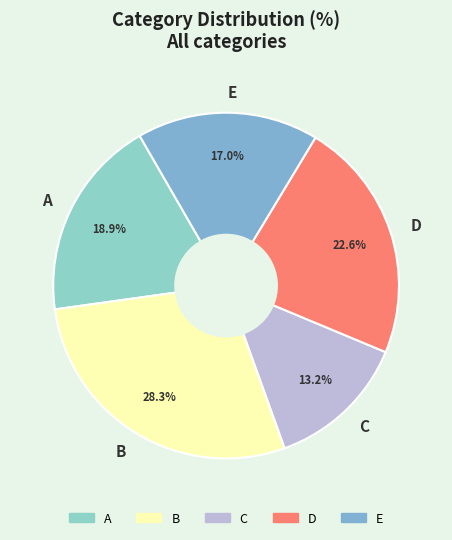

To the nearest percent, what percentage of the pie is D?

23%